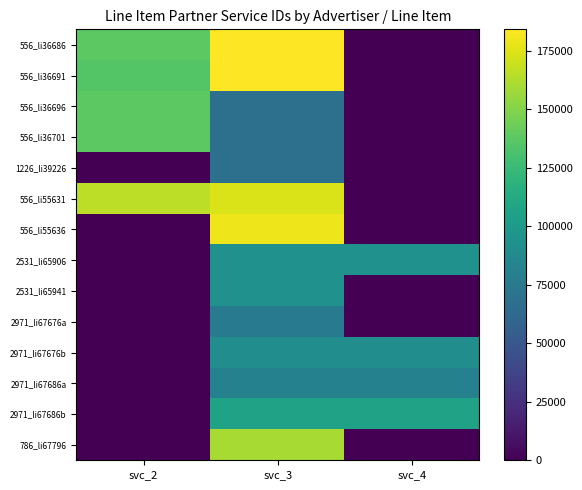

What is the total value across all series at svc_3?

1624984